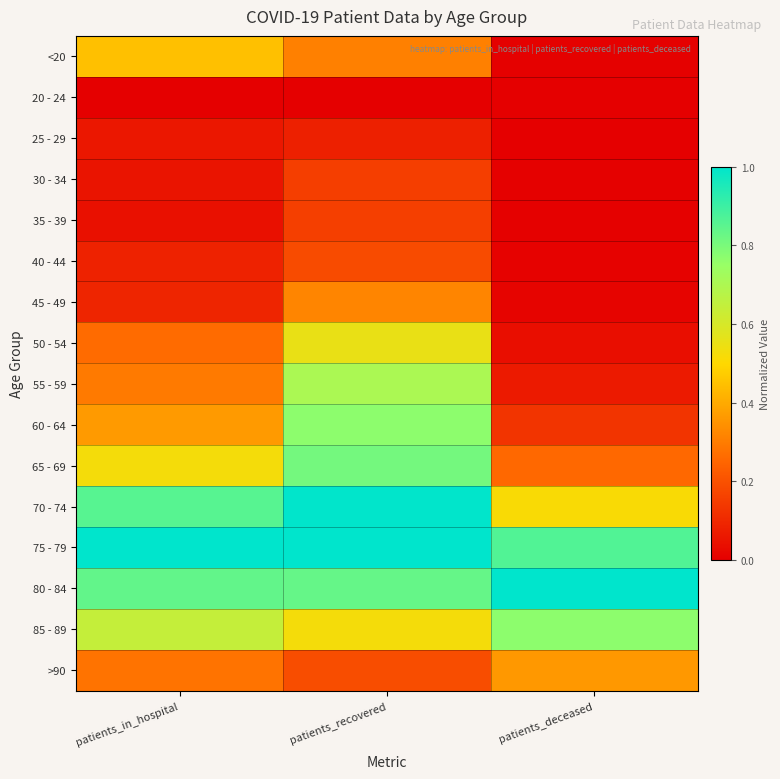

What is the total value across all series at patients_deceased?

4.0